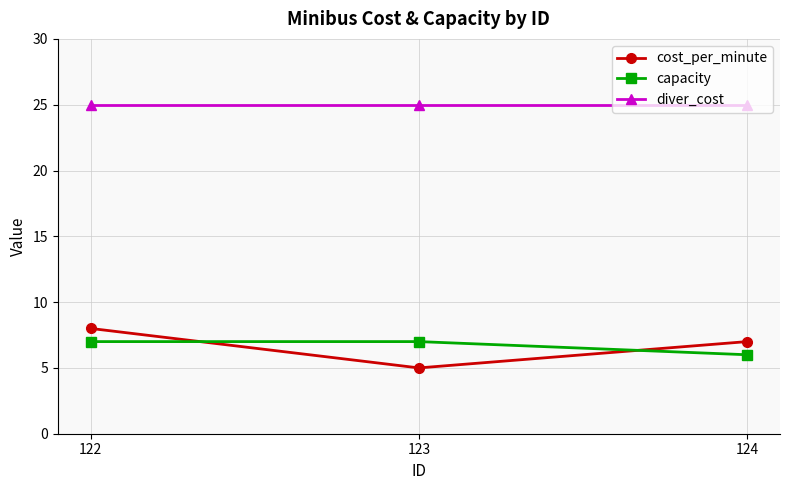

What is the lowest value of the diver_cost series?

25